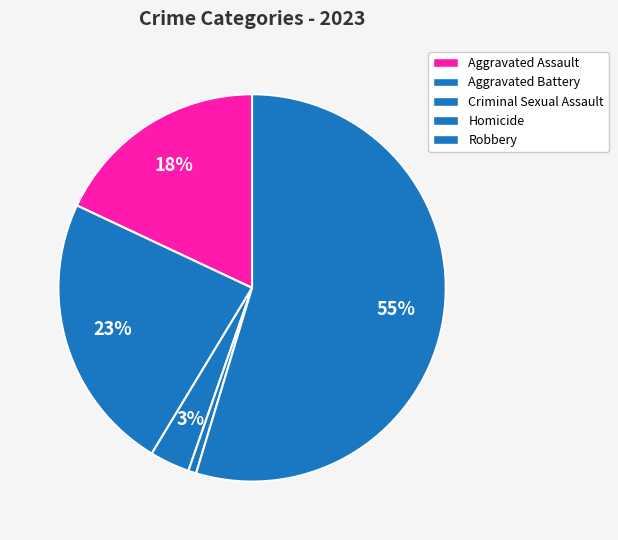

How many slices are in this pie chart?

5